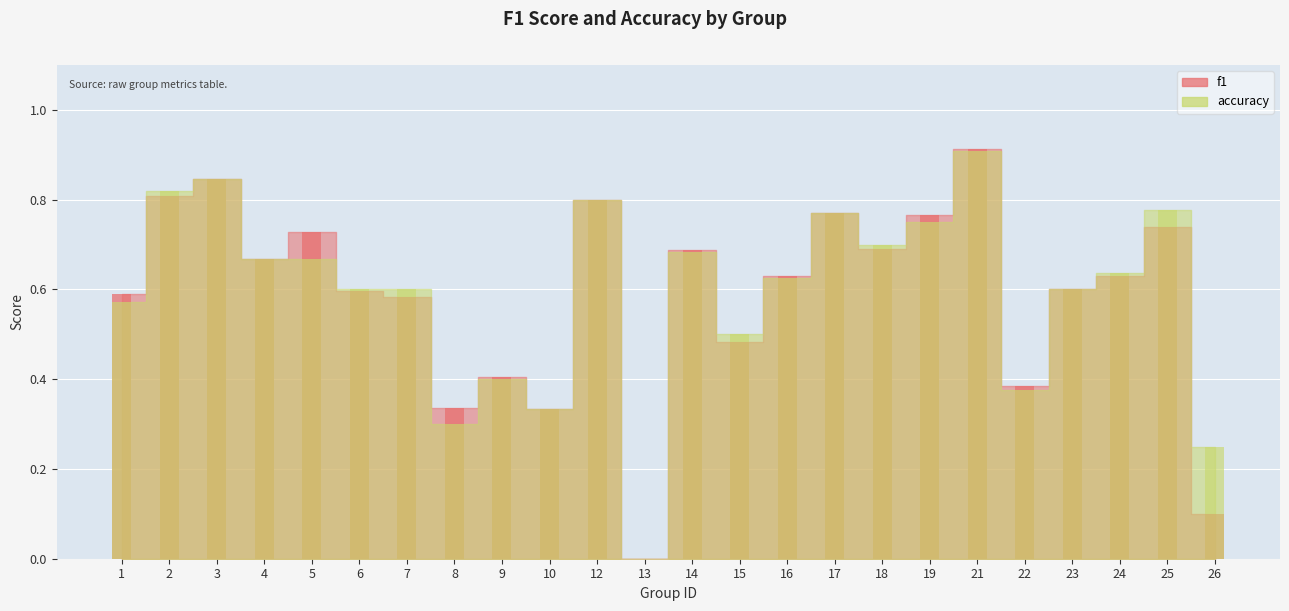

How many data points in accuracy are above 0?

23